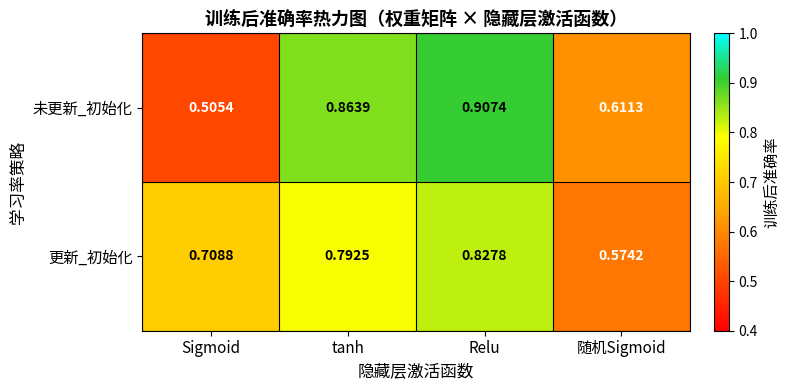

Which category has the highest value across all series?

Relu